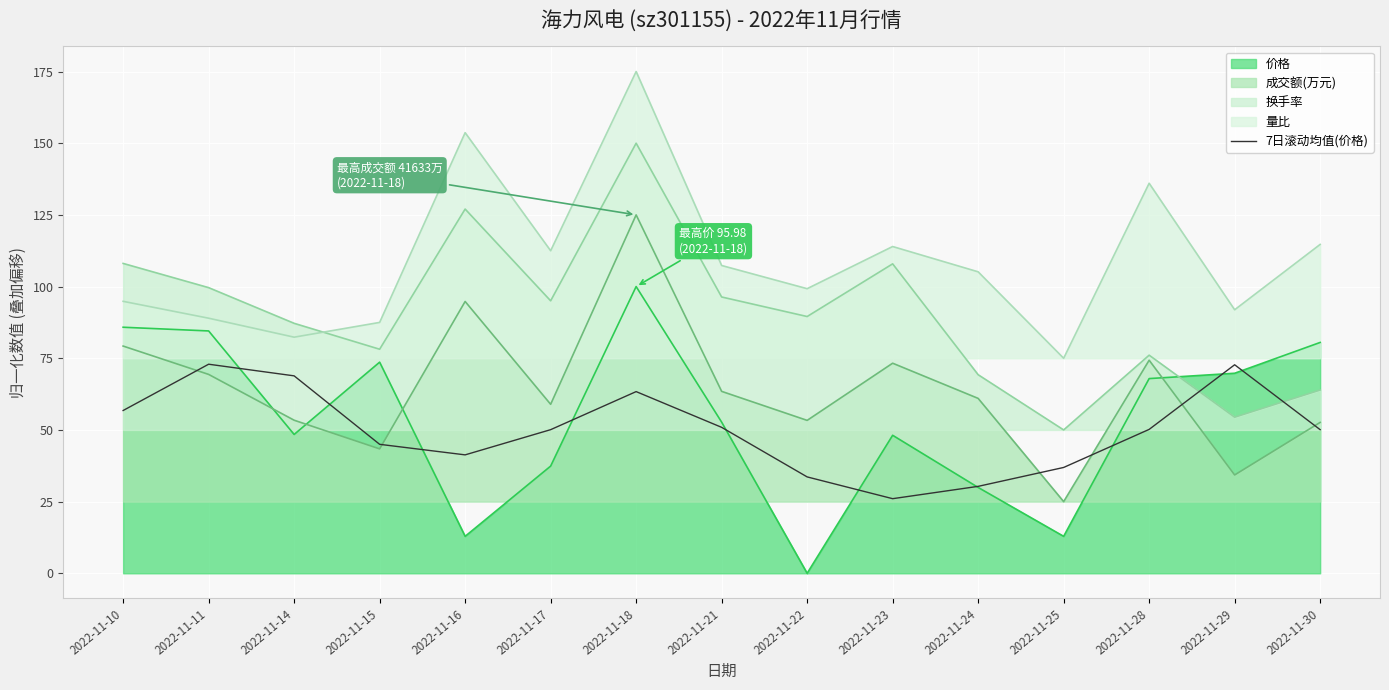

How many lines are shown in the chart?

5